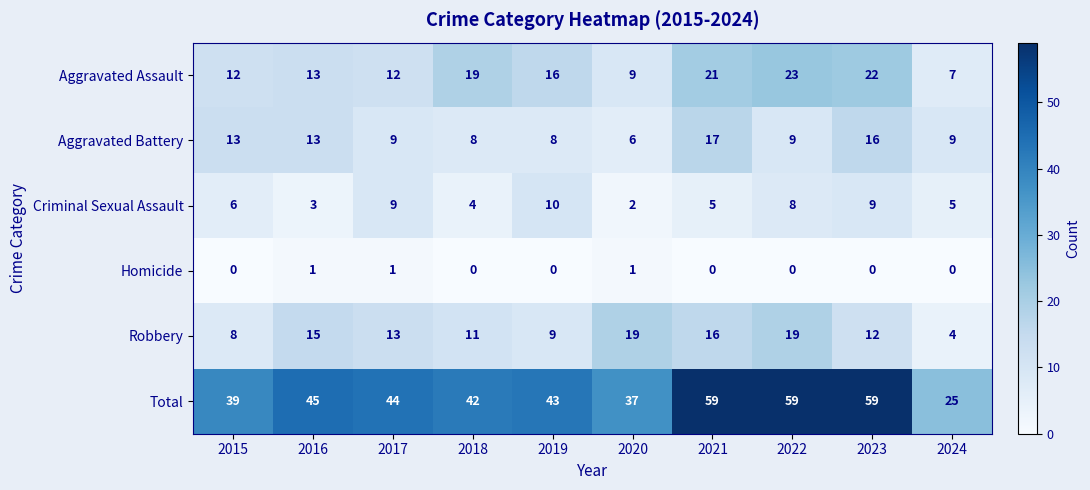

How many data points in Total are less than 44?

5